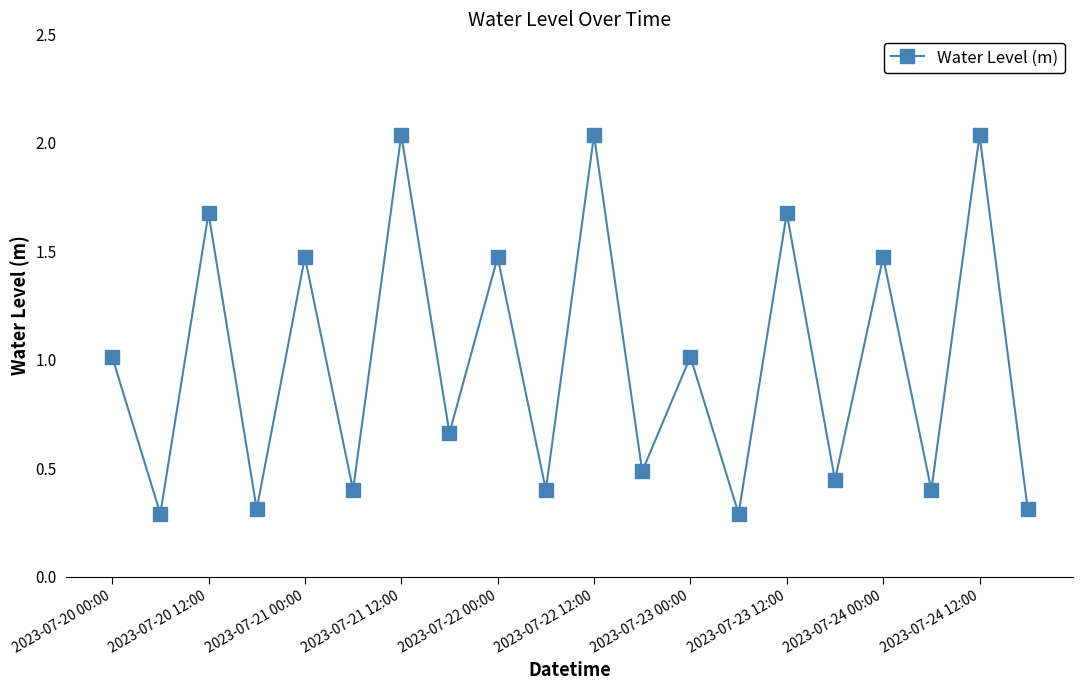

What is the difference between the maximum and minimum values?

1.7